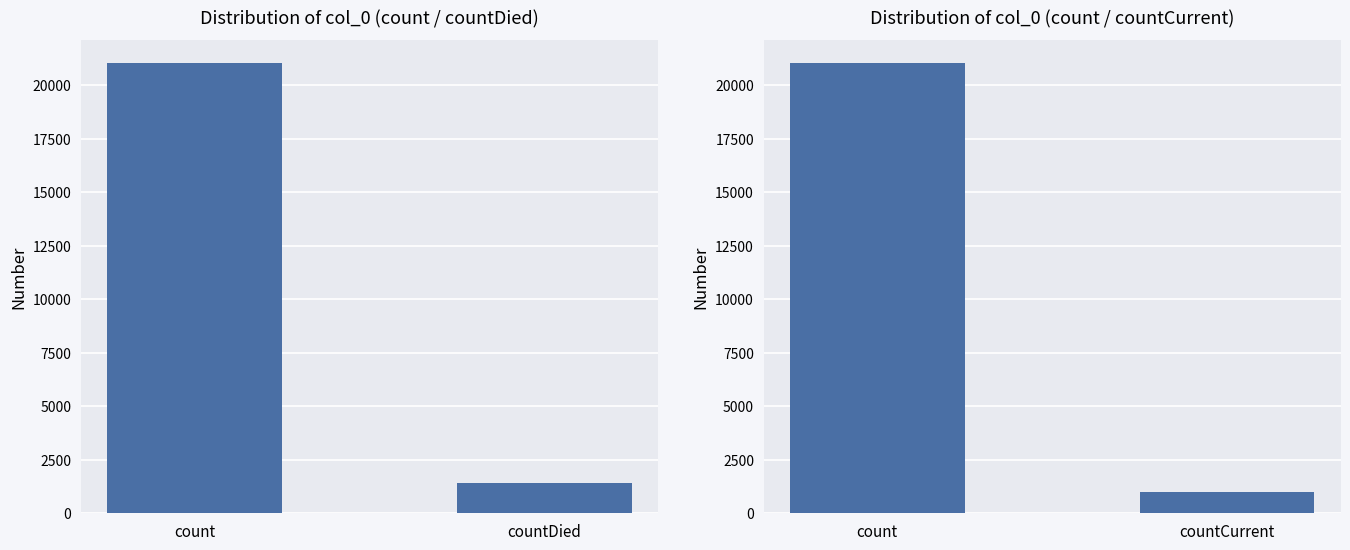

Does the chart contain any negative values?

No